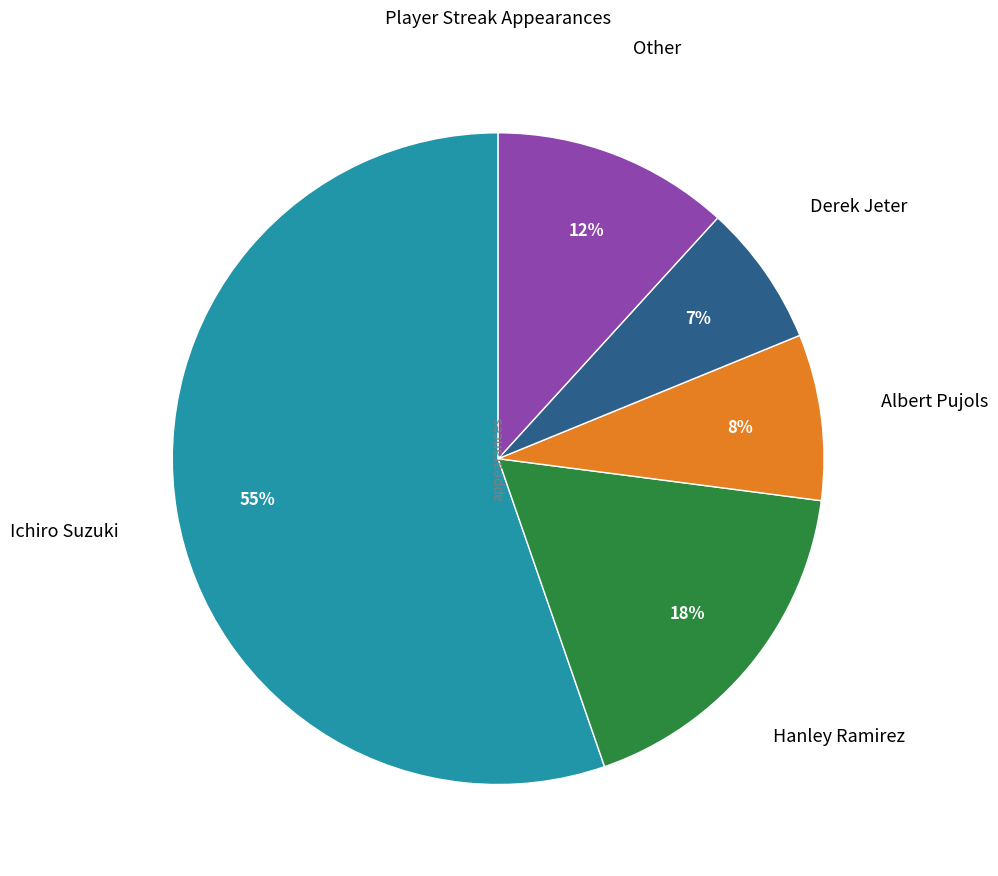

Does any single category account for the majority?

Yes